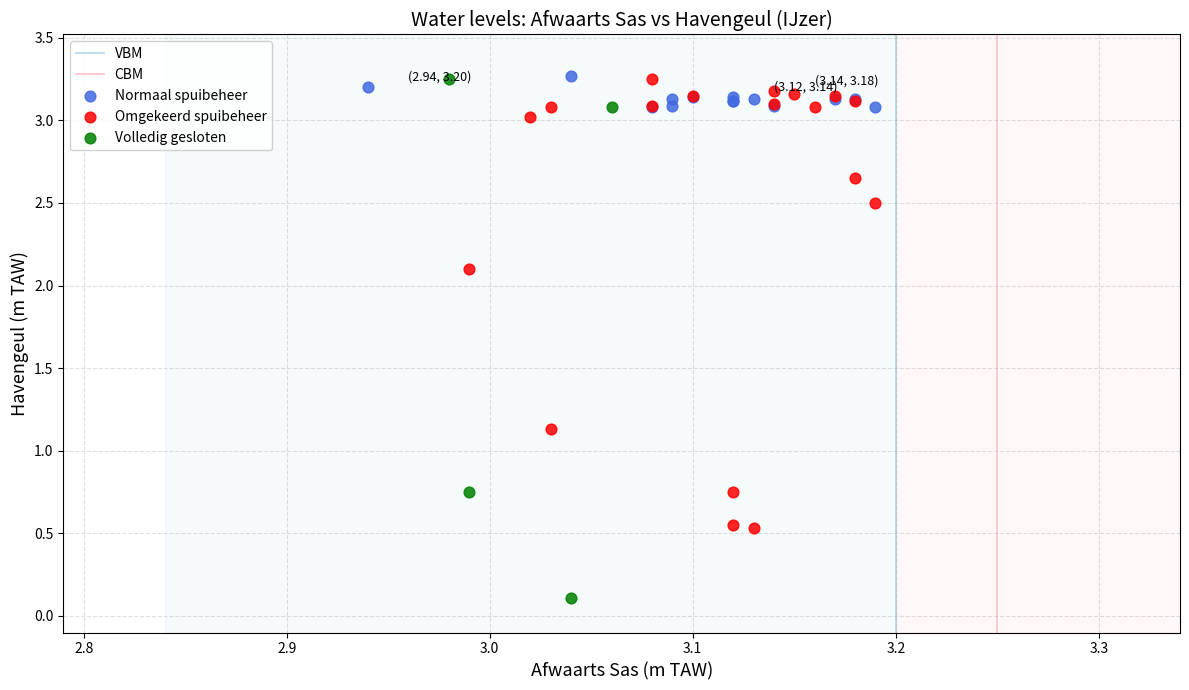

Which series contains the lowest Y value?

Volledig gesloten